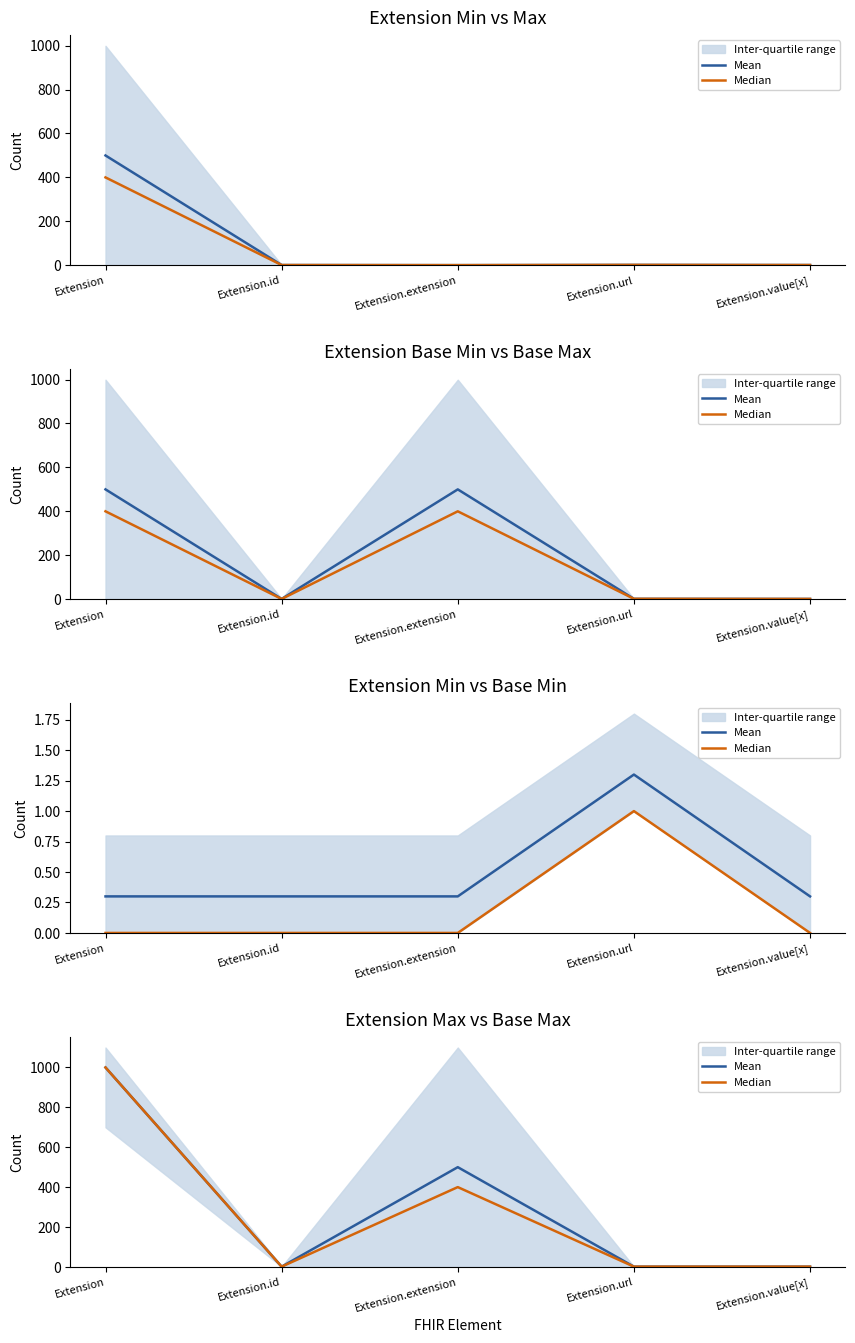

Does the chart display data point markers on the line(s)?

No